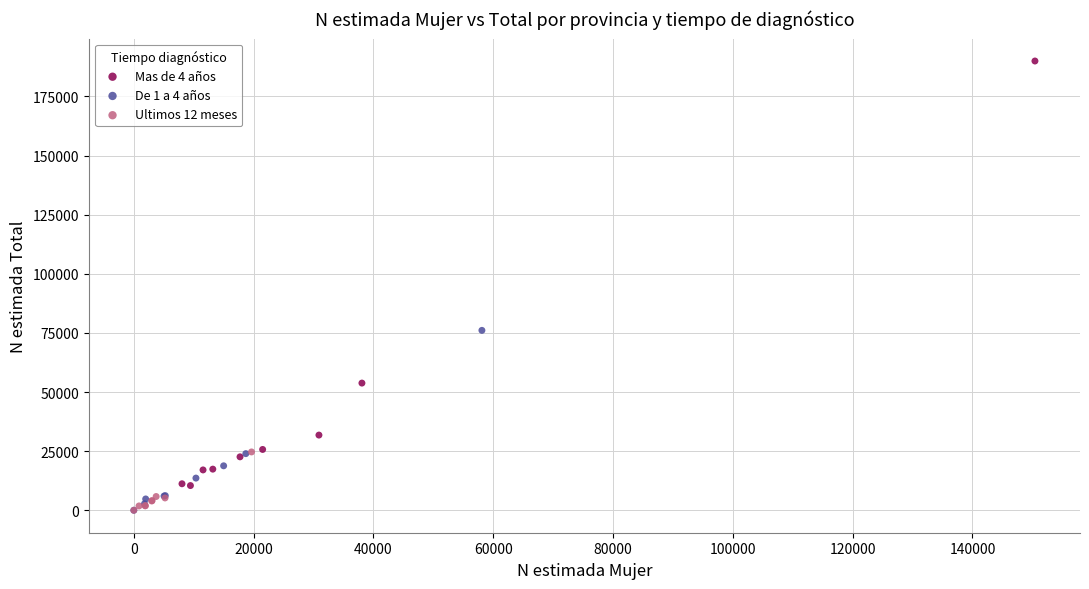

Which series reaches the maximum Y coordinate?

Mas de 4 años